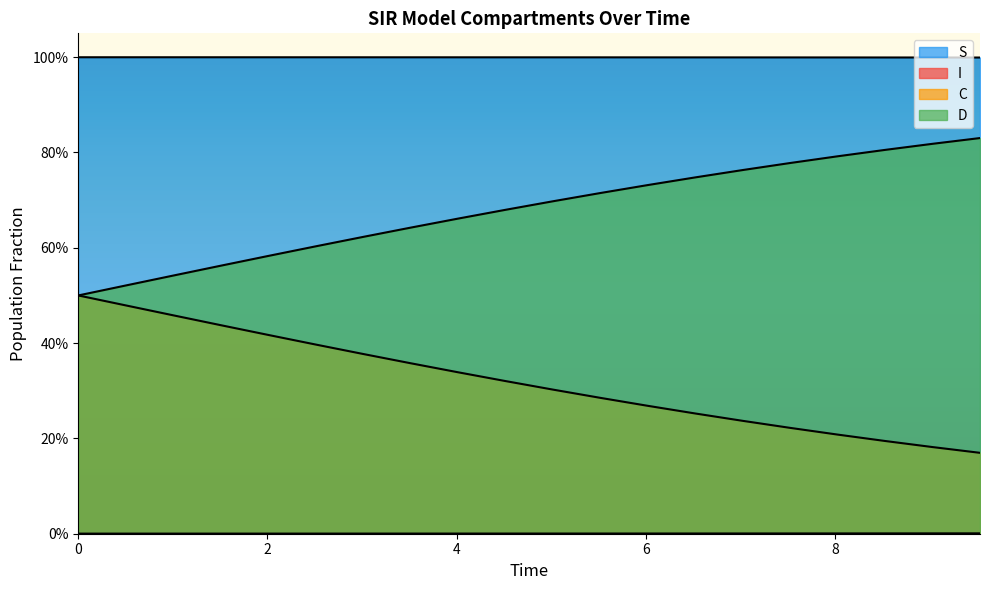

The C series shows 1.1 at 17. True or false?

False